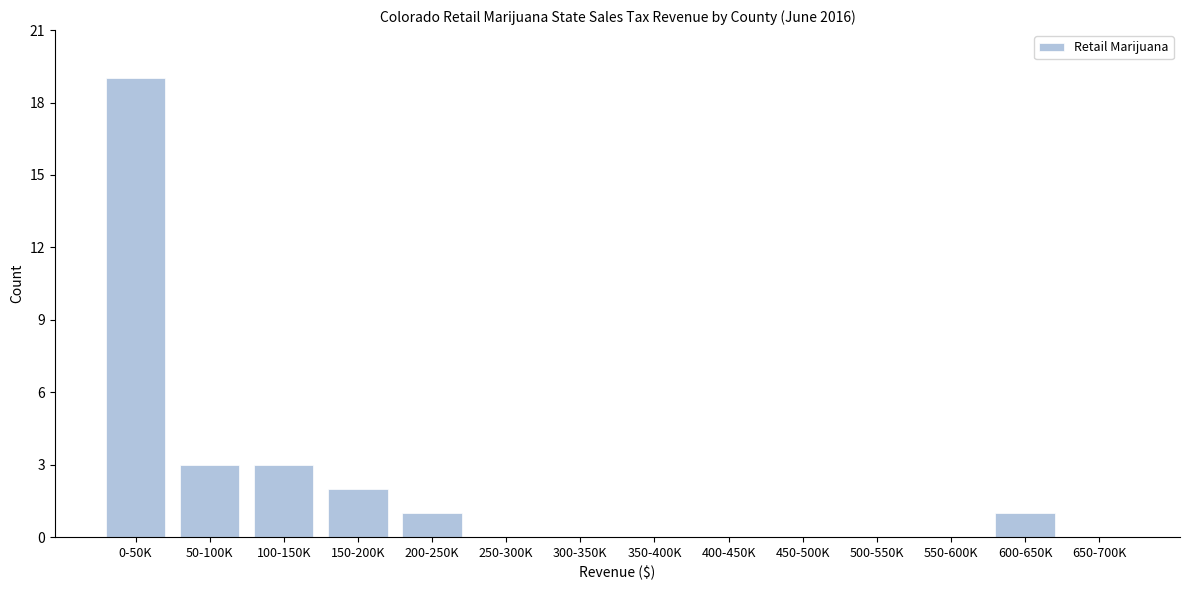

Reading left to right, what are all the values shown in this chart?

0-50K=19	50-100K=3	100-150K=3	150-200K=2	200-250K=1	250-300K=0	300-350K=0	350-400K=0	400-450K=0	450-500K=0	500-550K=0	550-600K=0	600-650K=1	650-700K=0